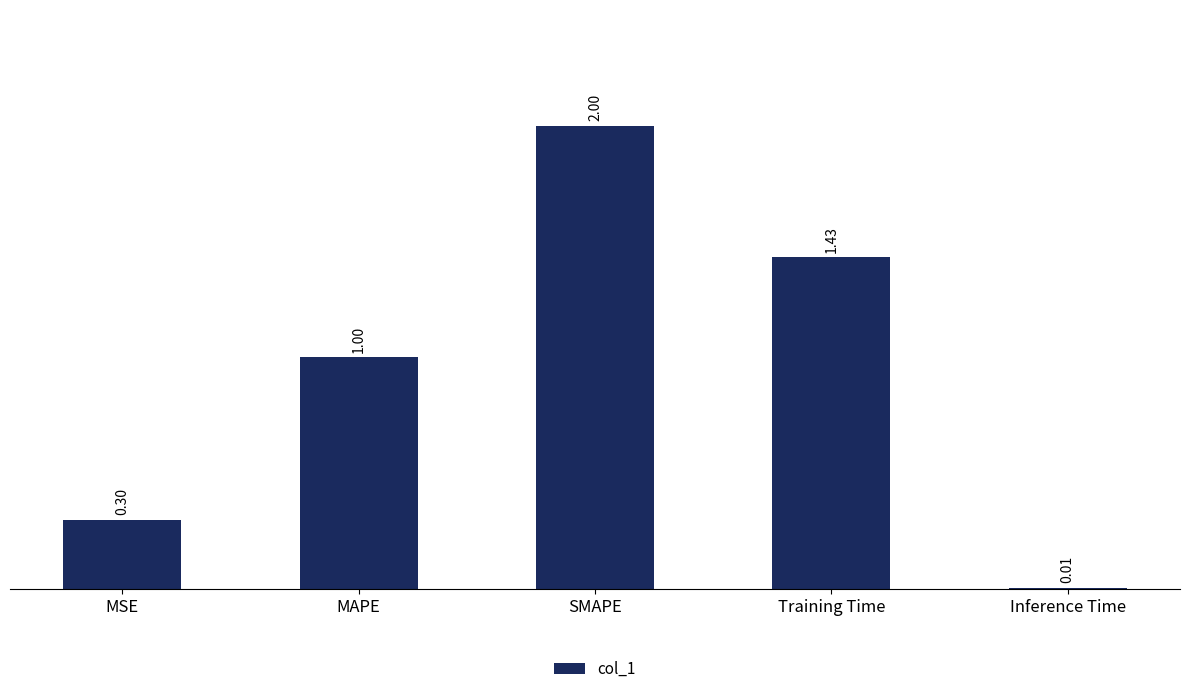

What is the sum of all values?

4.7